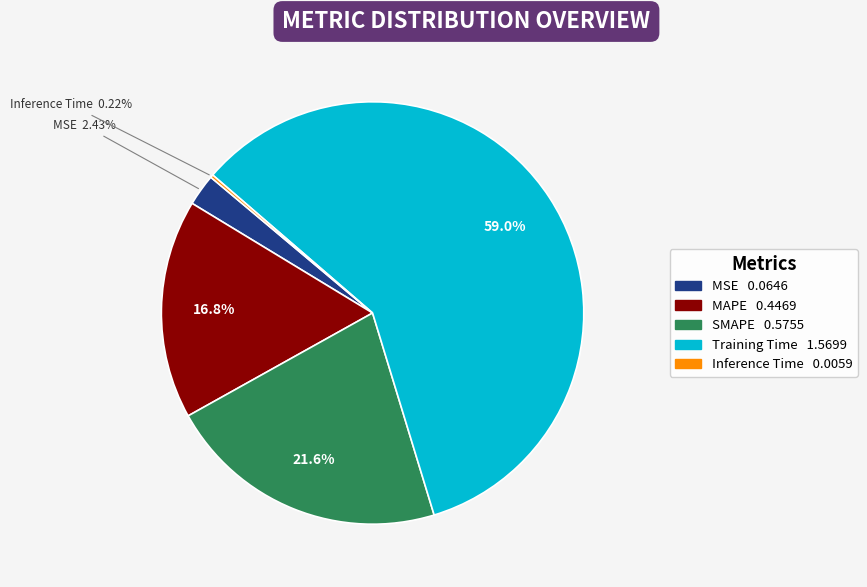

Which slice is the largest?

Training Time